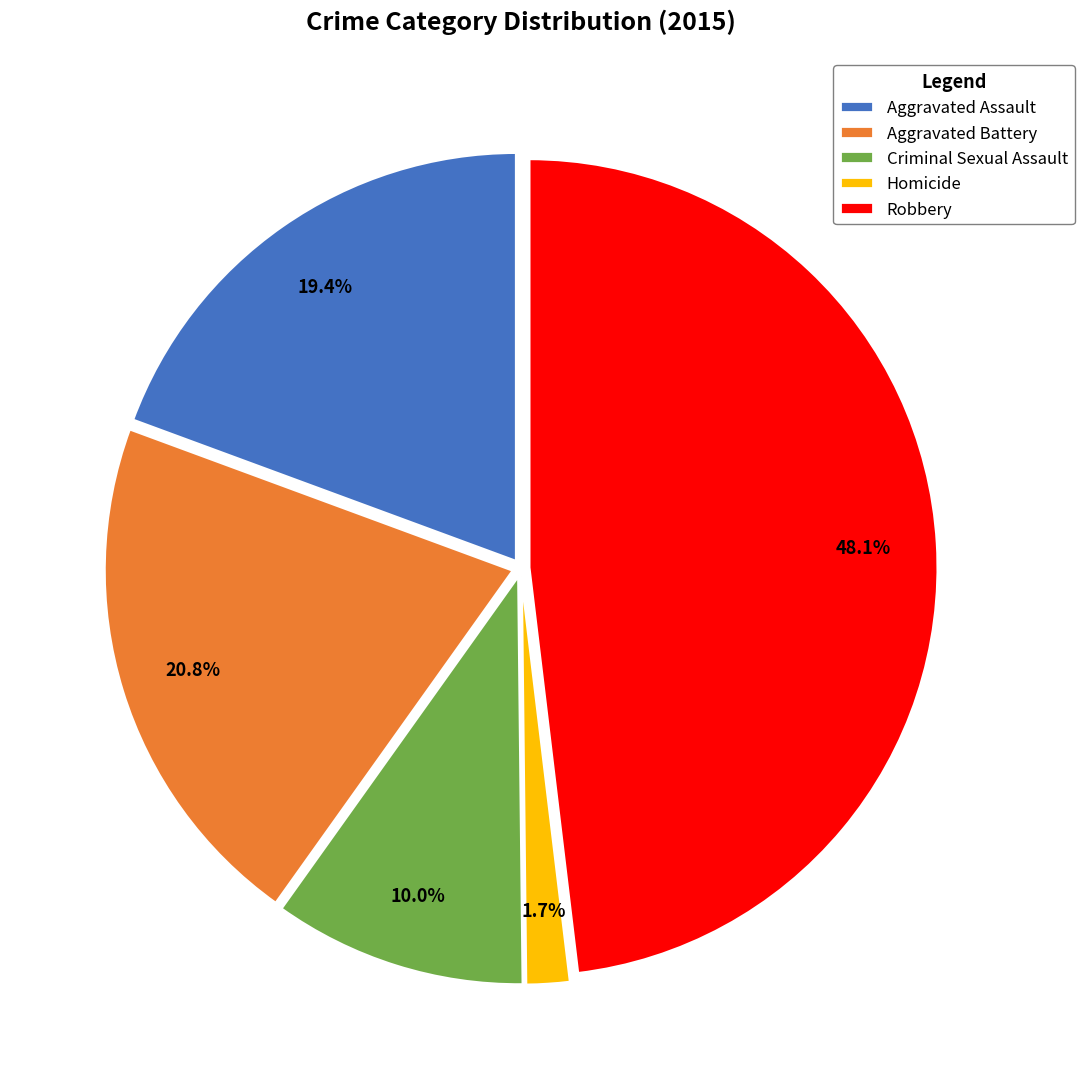

What percentage is the Criminal Sexual Assault slice, to the nearest percent?

10%